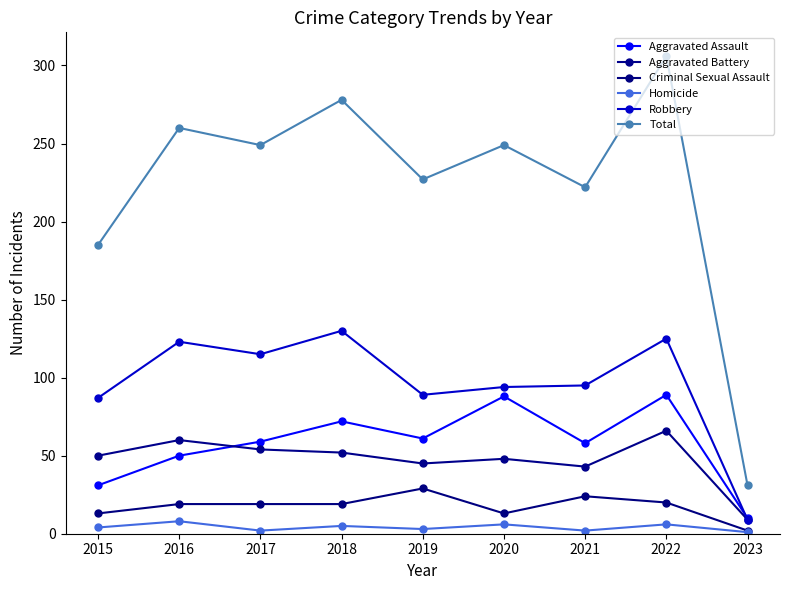

How many data points in Aggravated Battery are less than 50?

4